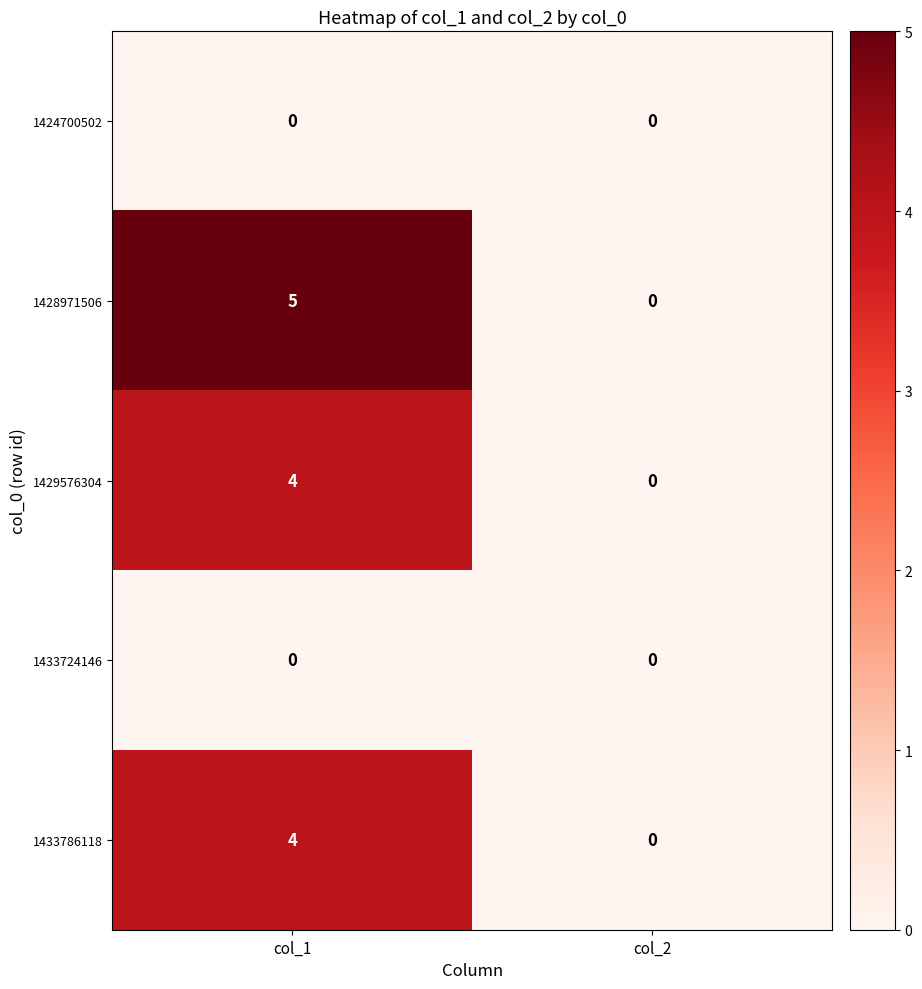

What is the maximum value shown in the chart?

5